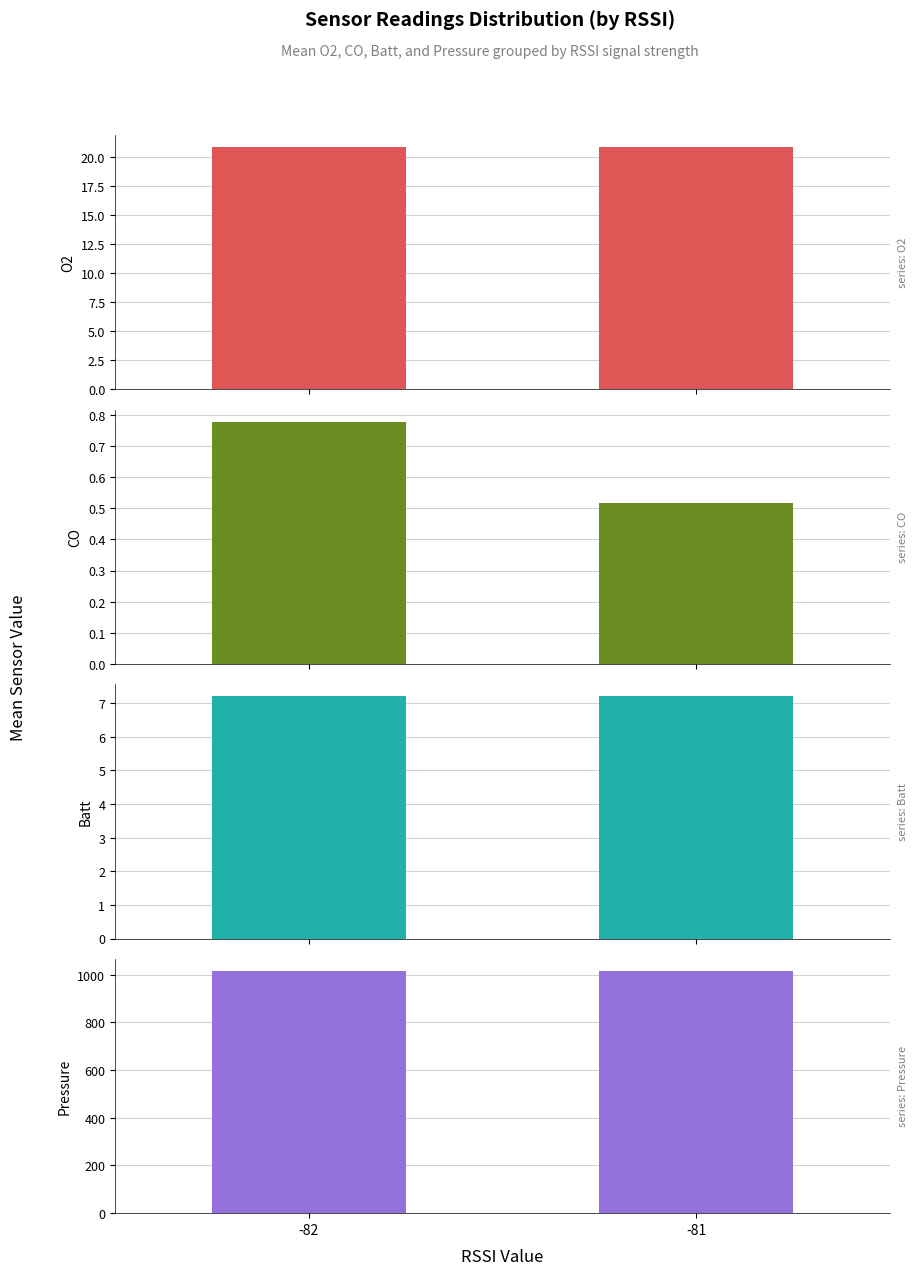

Which series has the widest spread of values?

CO